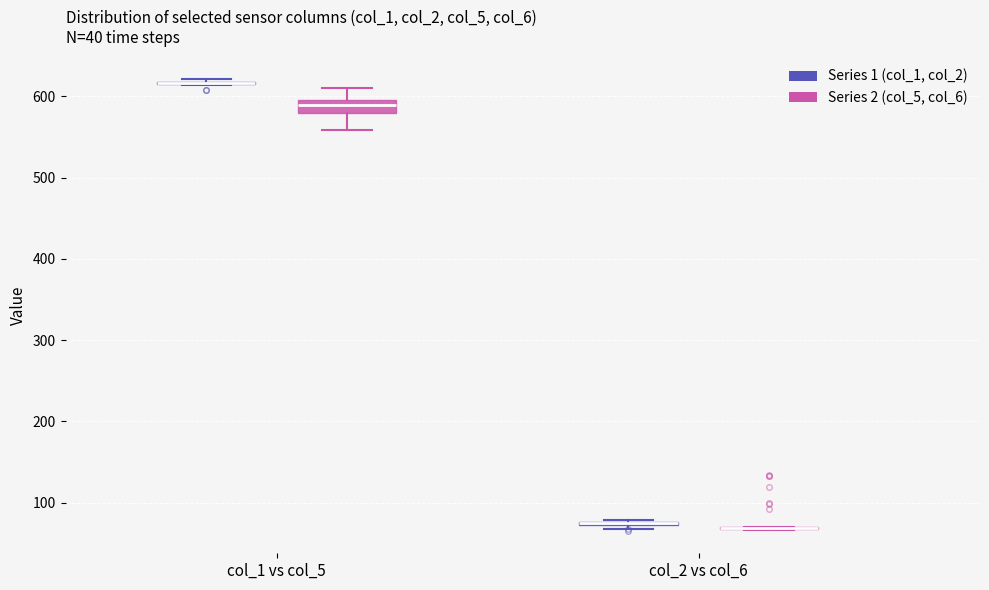

Comparing the boxes themselves (not the whiskers), which one is the tallest?

col_1 vs col_5 (Series 2 (col_5, col_6))